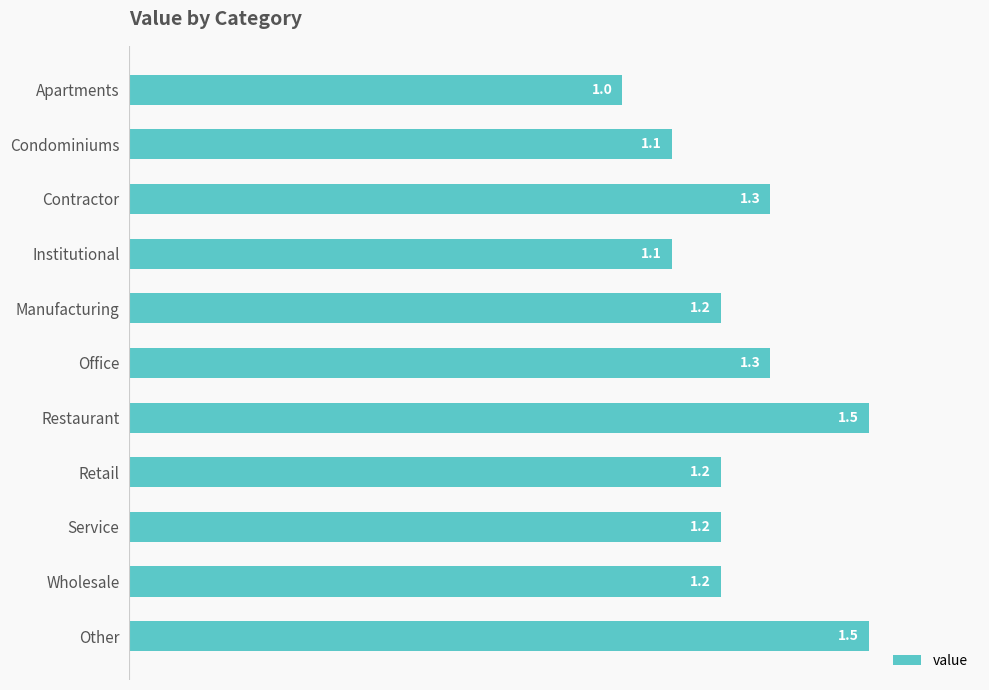

What is the minimum value shown in the chart?

1.0